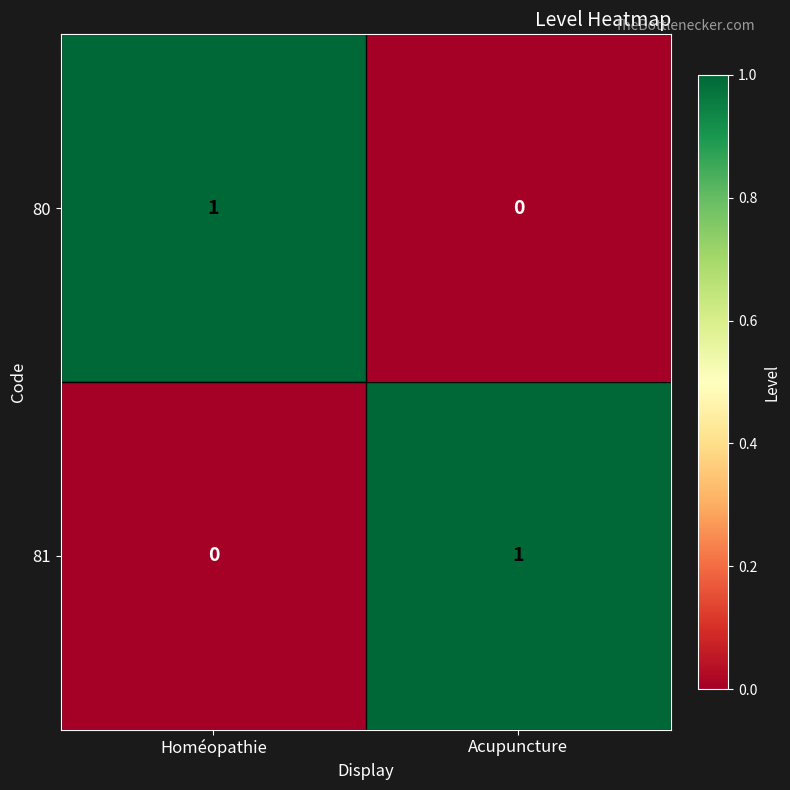

Where is 80 nearest to the value 0?

Acupuncture